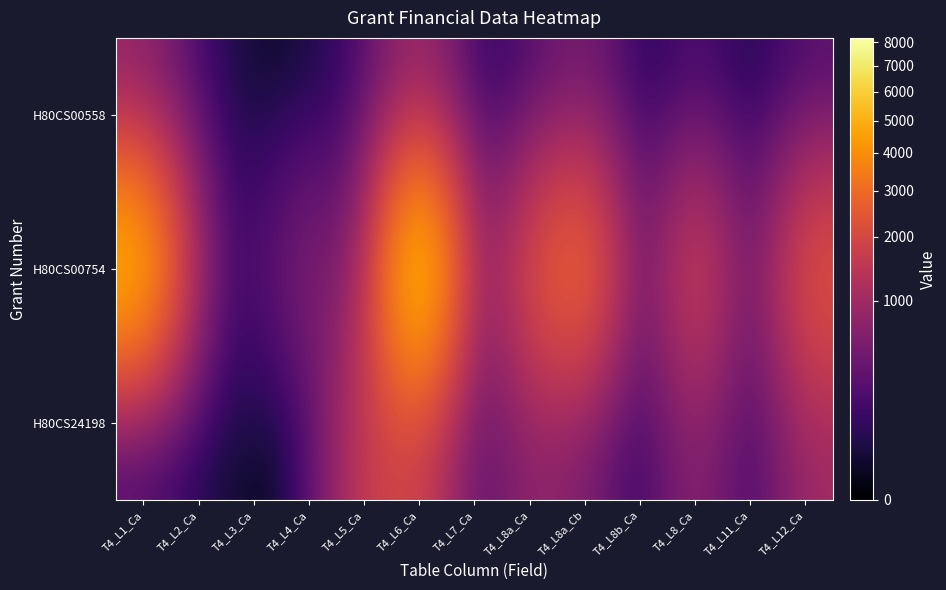

How many distinct data groups are displayed?

3